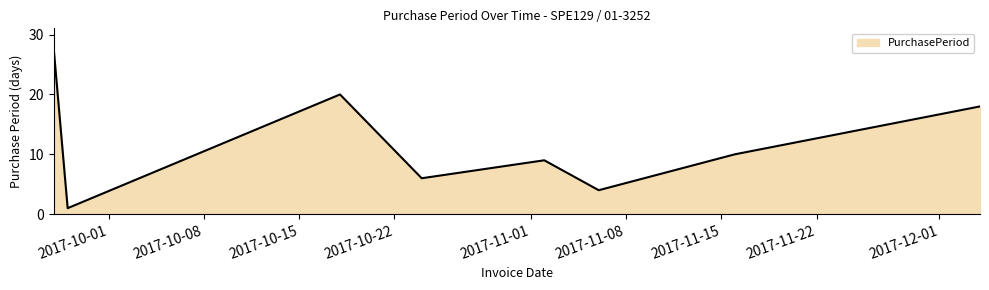

What is the sum of all values?

95